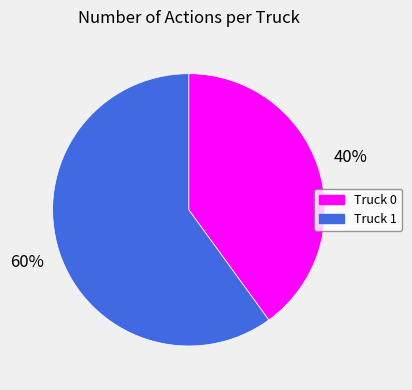

To the nearest percent, what portion does Truck 1 represent?

60%